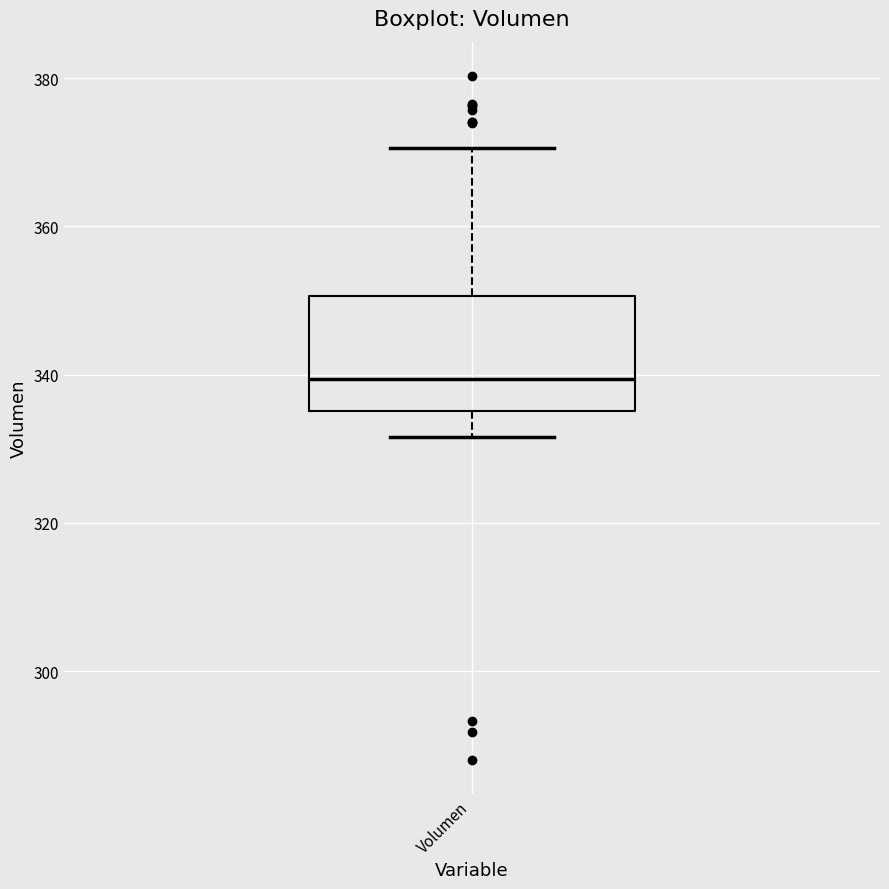

Where does the upper whisker of the box for Volumen end on the y-axis? The values are not printed on the chart, so give them approximately, as read against the axis.

370